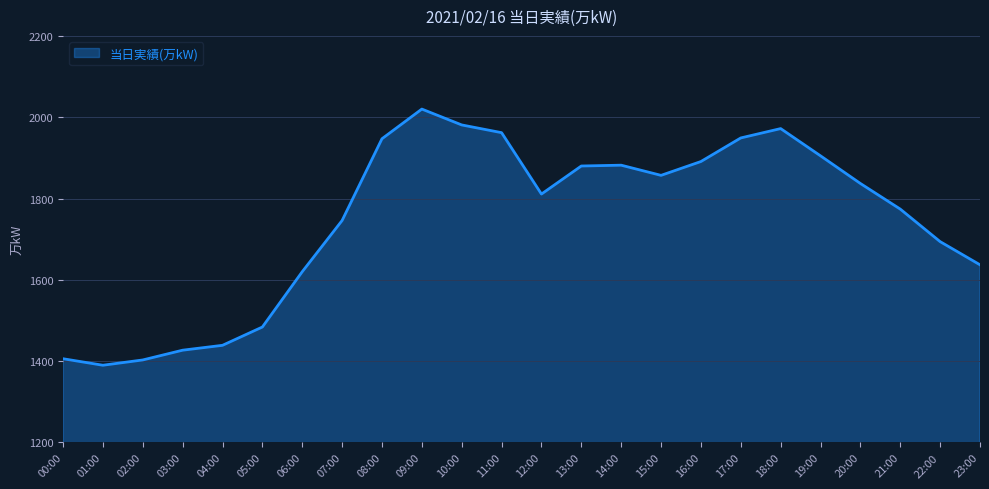

Does the chart have visible grid lines?

Yes